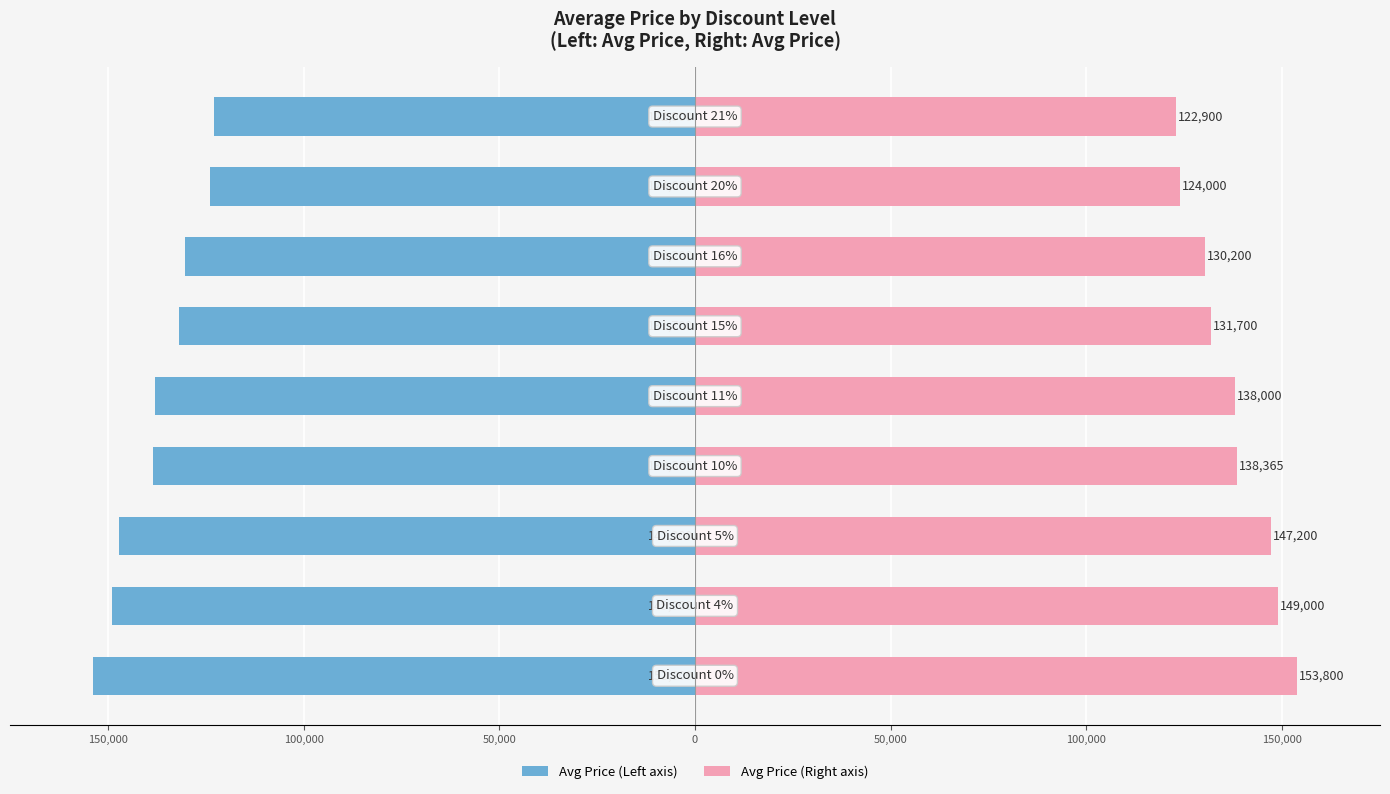

What is the sum of the Price (right) values at 150,000 and 0?

287000